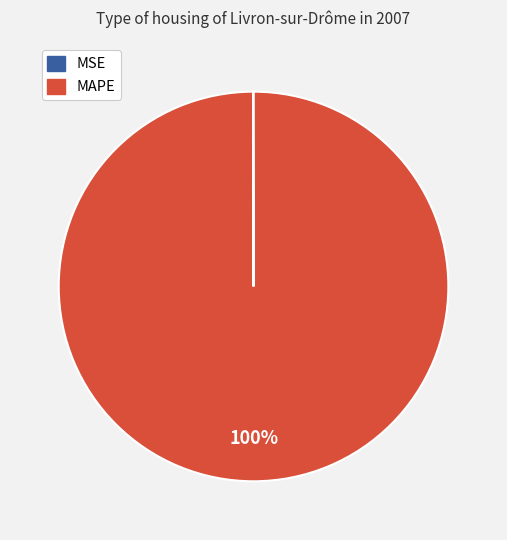

To the nearest percent, what is the average slice percentage?

50%